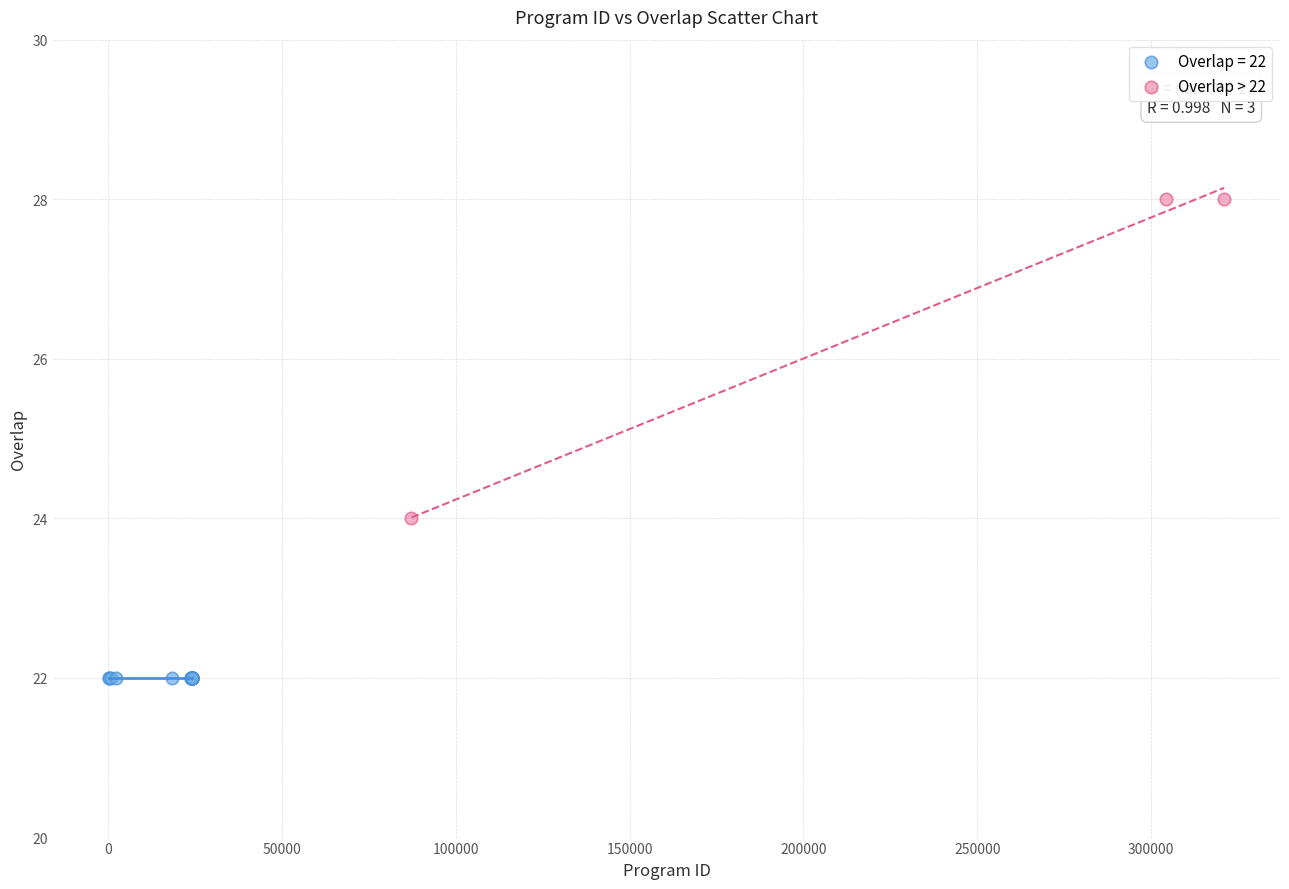

Which series contains the highest Y value?

Overlap > 22